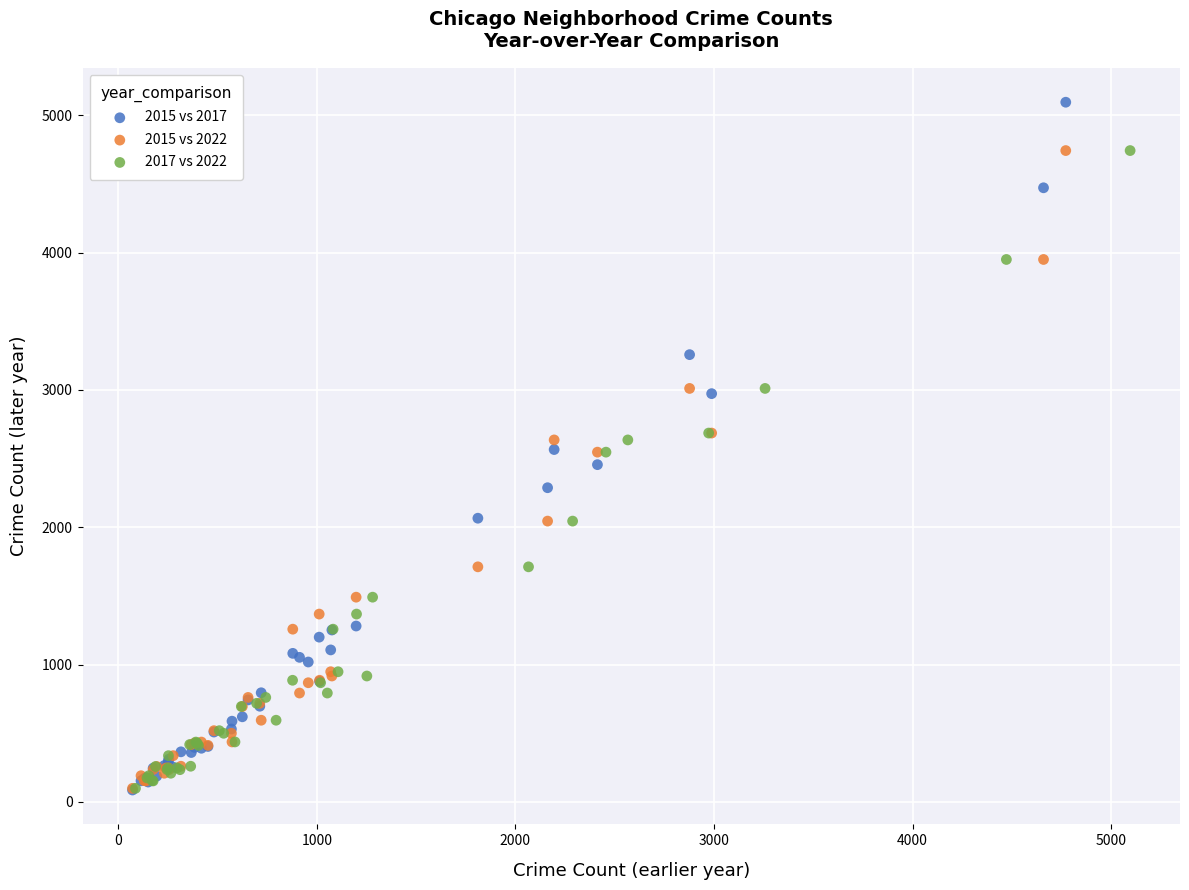

What are all the series names shown in the legend?

2015 vs 2017, 2015 vs 2022, 2017 vs 2022